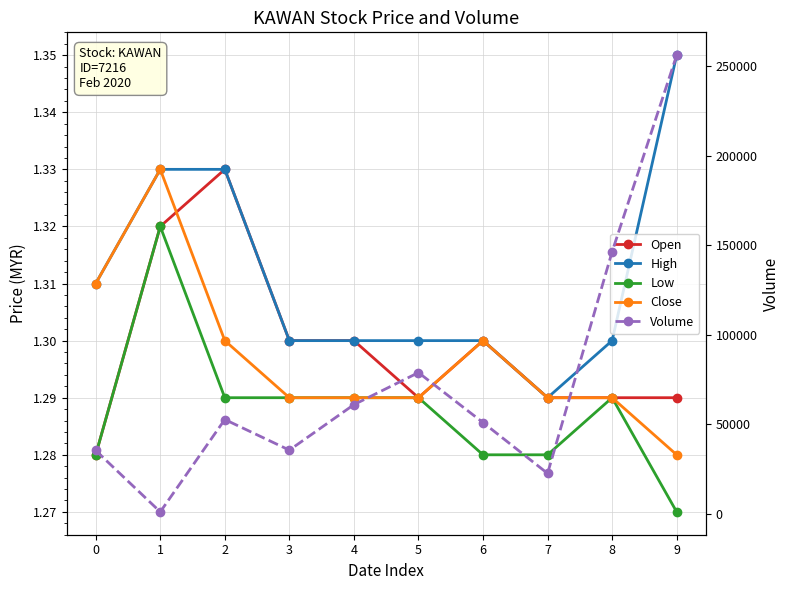

True or false: Volume and Low cross at least once.

False